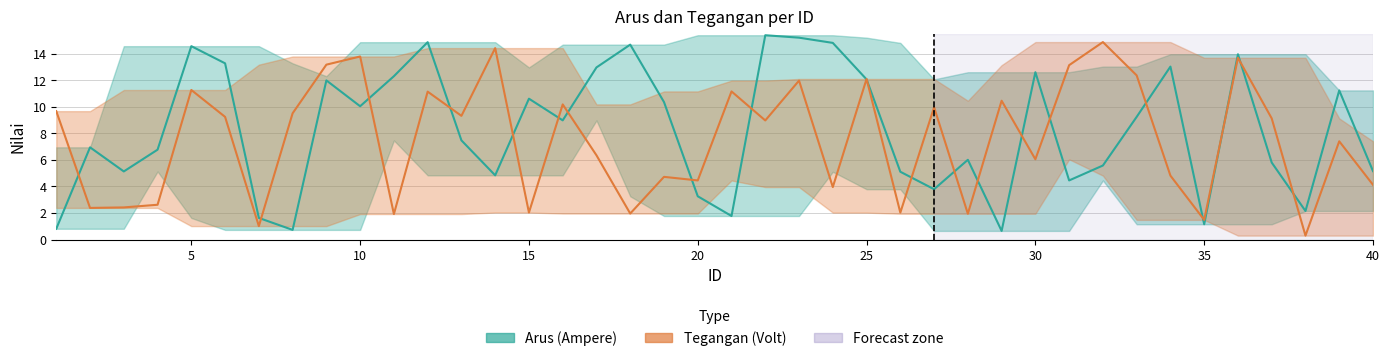

How many interior local peaks does the Arus (Ampere) series have?

12